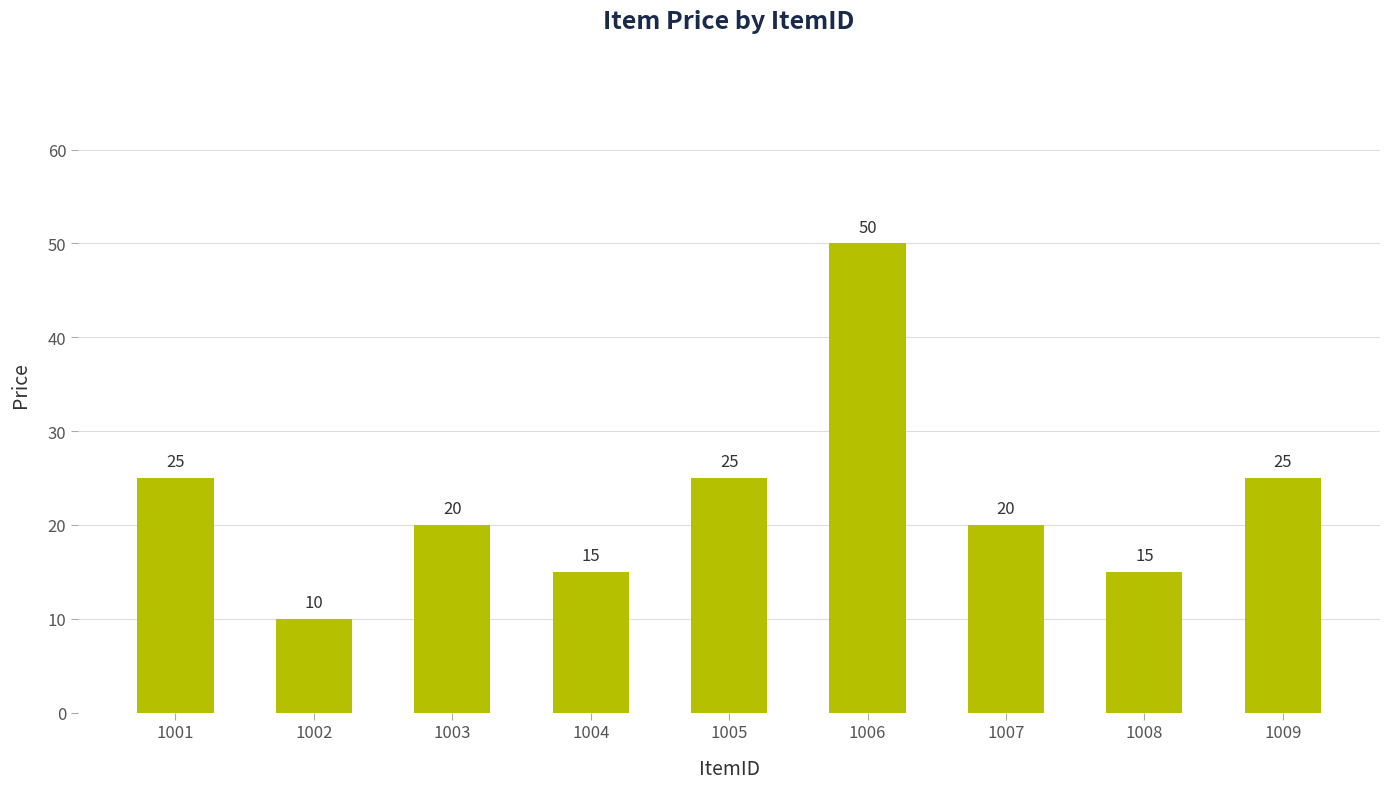

Count the values in the range 15 to 25.

7